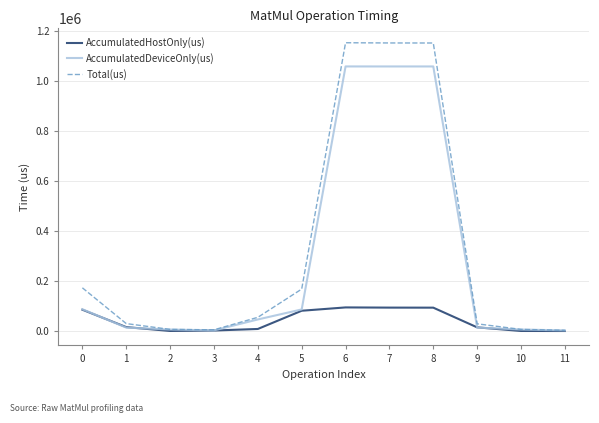

What is the maximum value for AccumulatedHostOnly(us)?

94802.4